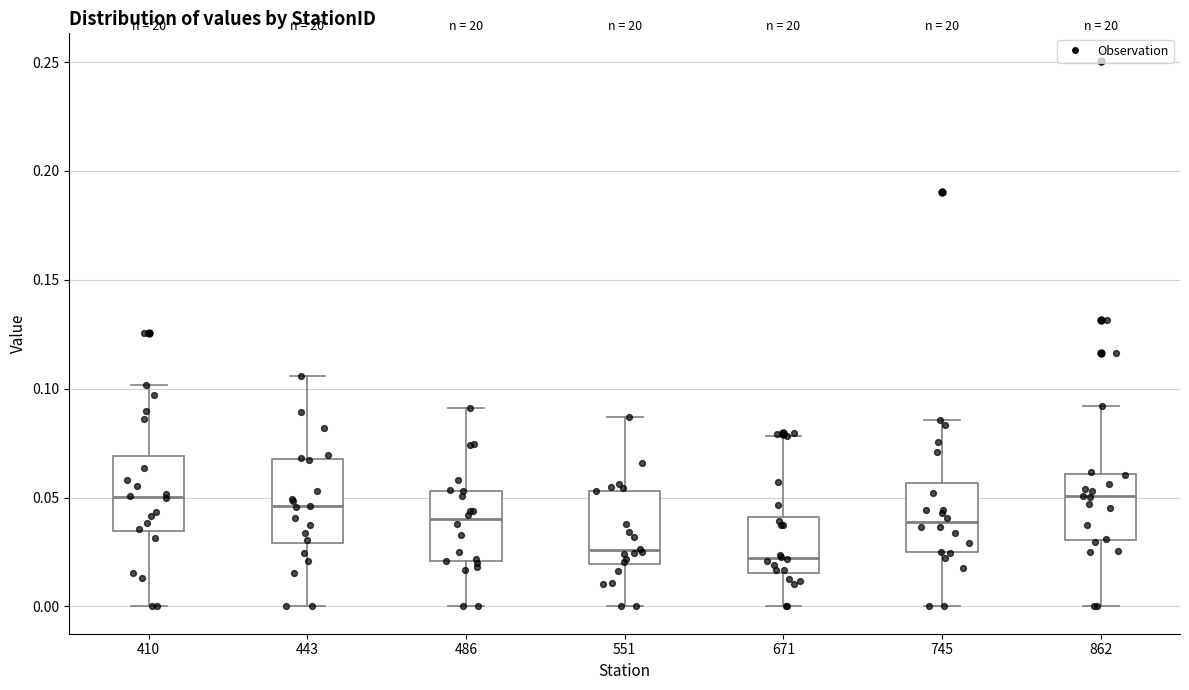

Reading left to right, transcribe this box plot: for each box, give where its median line is, the range the box spans, and where its two whiskers end, as read against the y-axis. The values are not printed on the chart, so give them approximately, as read against the axis.

410: median 0.050, box 0.035 to 0.070, whiskers 0.000 to 0.100
443: median 0.045, box 0.030 to 0.070, whiskers 0.000 to 0.105
486: median 0.040, box 0.020 to 0.055, whiskers 0.000 to 0.090
551: median 0.025, box 0.020 to 0.055, whiskers 0.000 to 0.085
671: median 0.020, box 0.015 to 0.040, whiskers 0.000 to 0.080
745: median 0.040, box 0.025 to 0.055, whiskers 0.000 to 0.085
862: median 0.050, box 0.030 to 0.060, whiskers 0.000 to 0.090